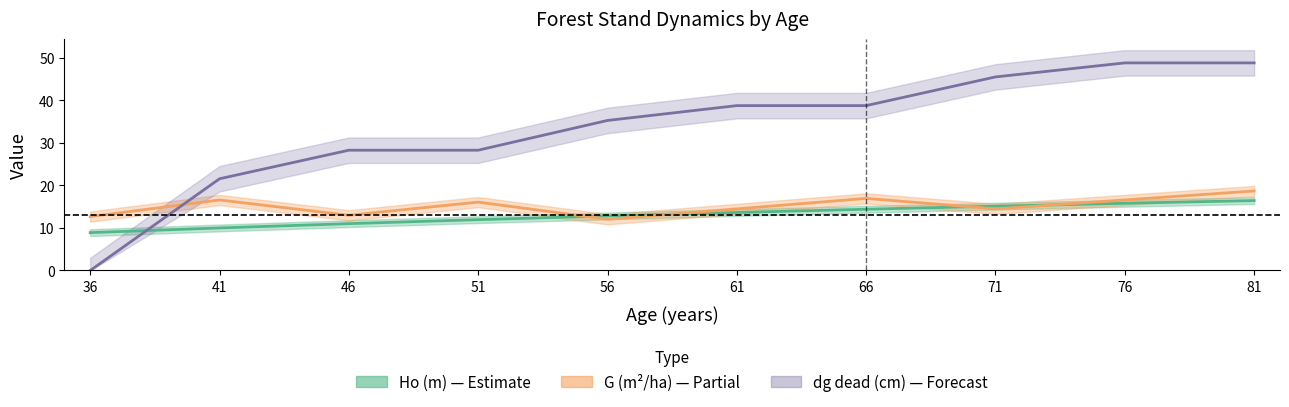

What value does the dg dead (cm) series have at 41?

21.6